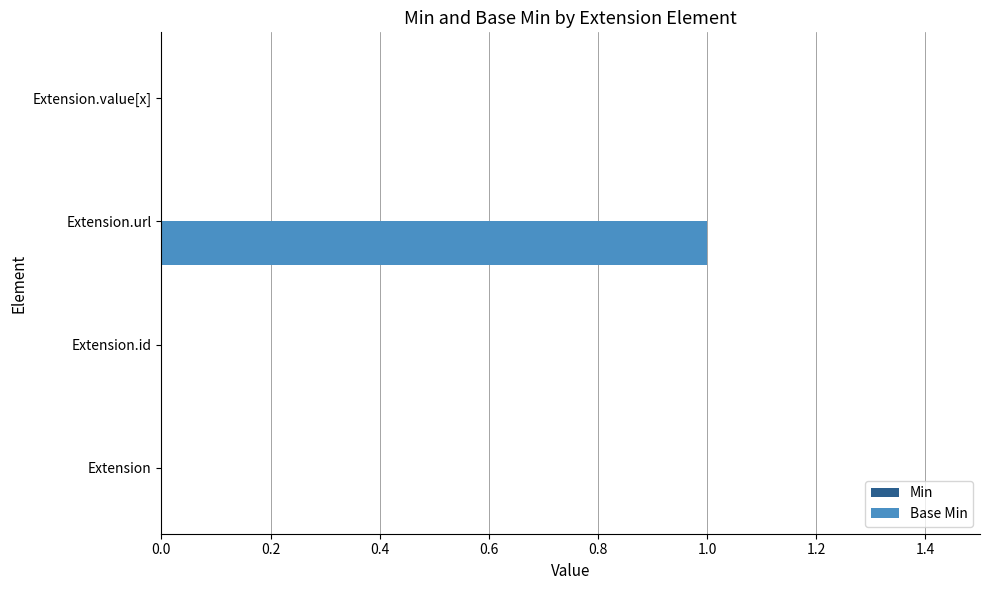

Between Extension.url and Extension.value[x], which is larger?

Extension.url